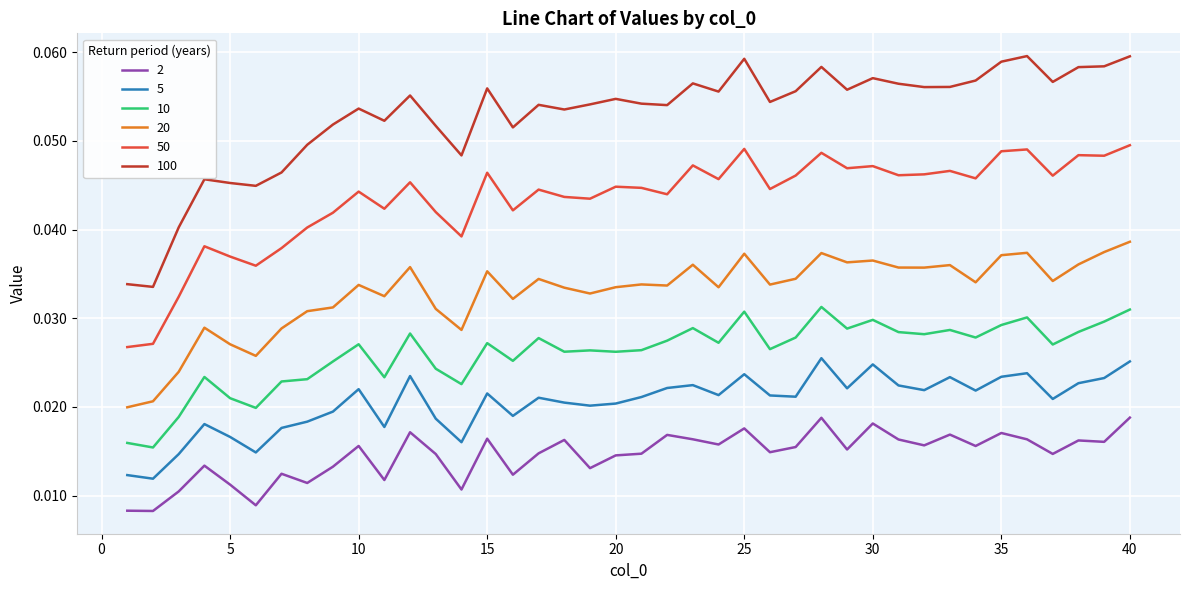

How many lines are shown in the chart?

6